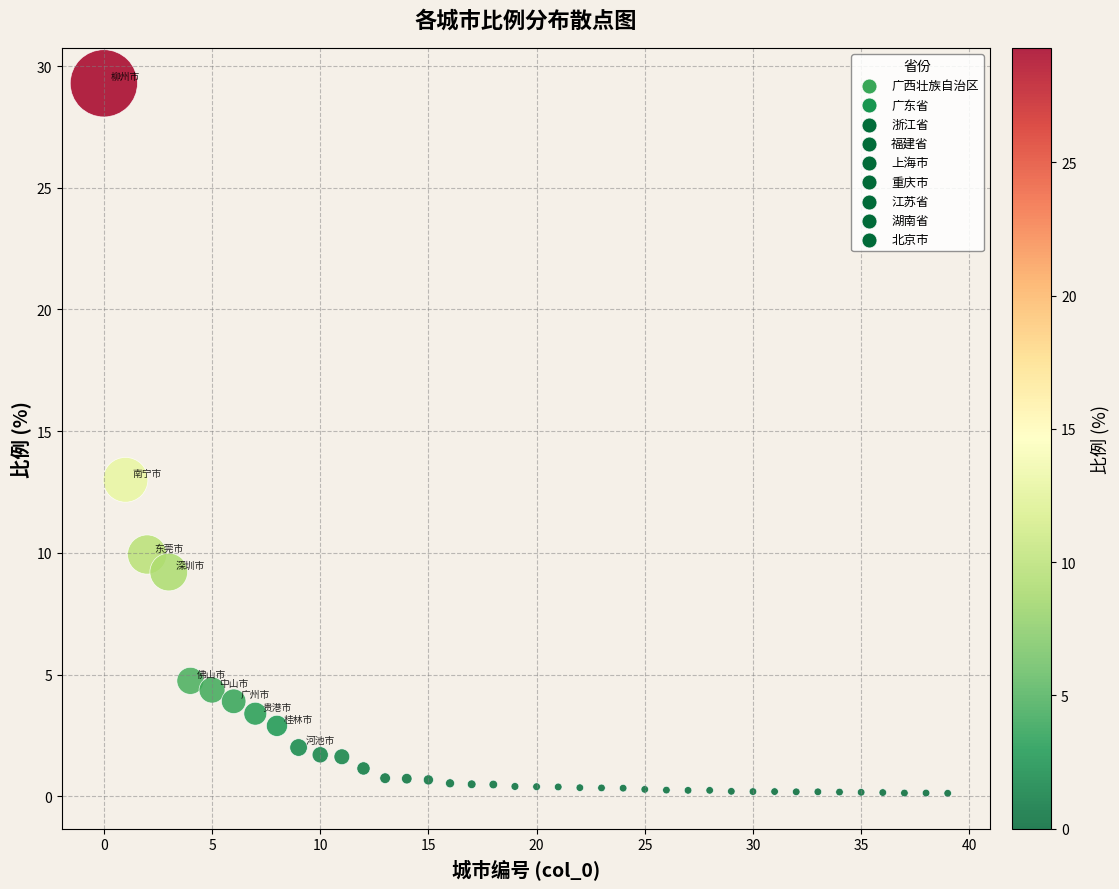

What is the range of Y values (max minus min)?

29.2